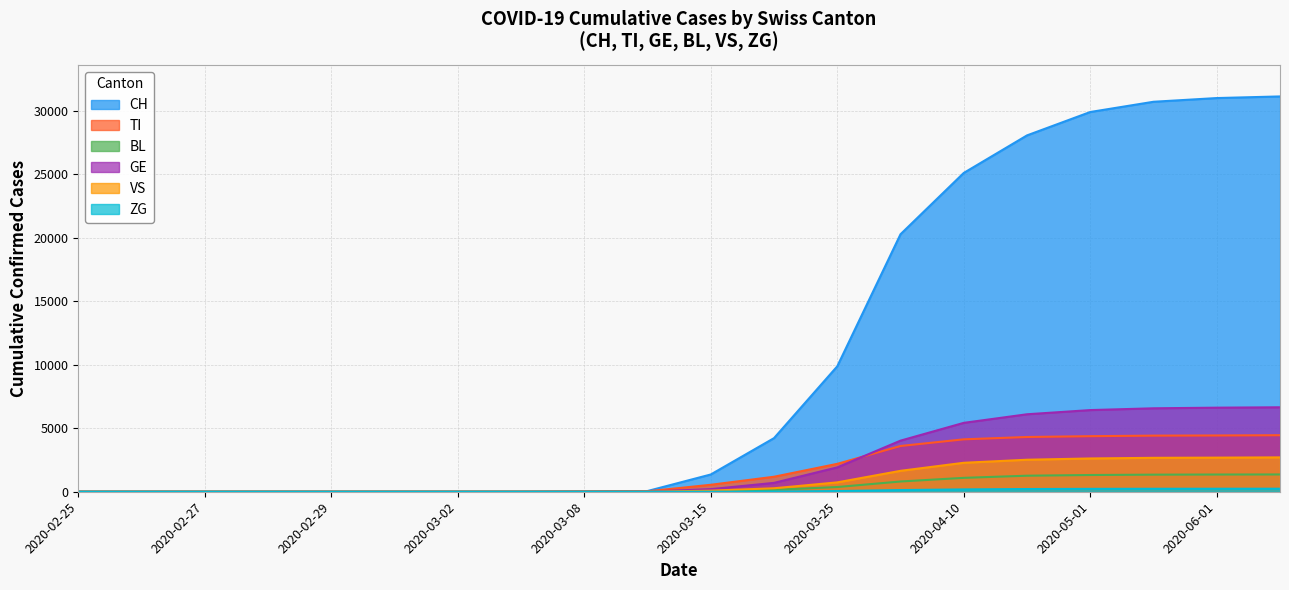

What is the difference between the second highest and second lowest values in the ZG series?

237